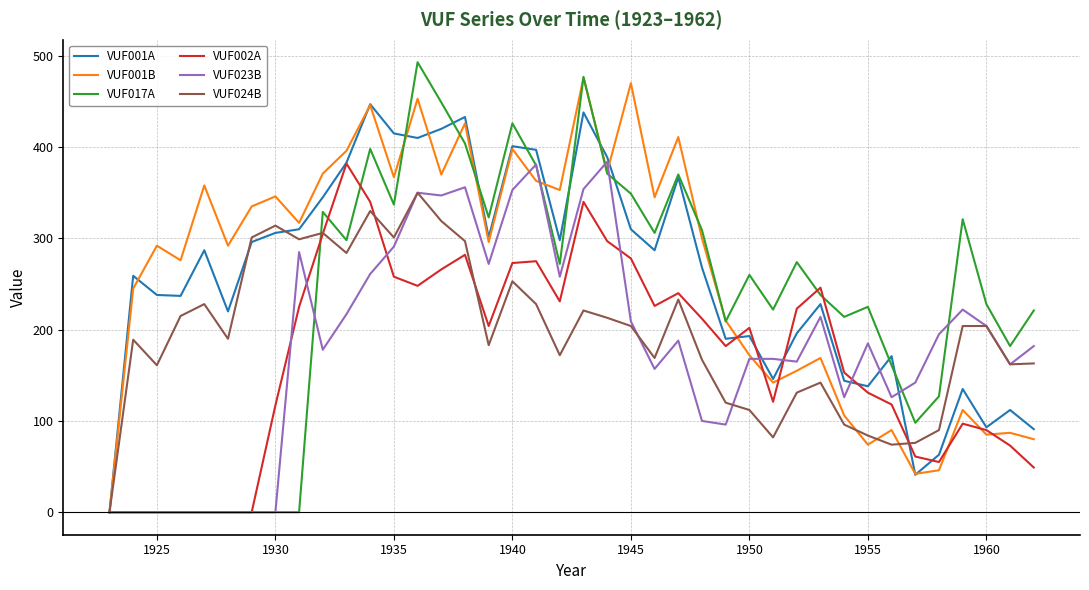

Which series has the largest range (max minus min)?

VUF017A